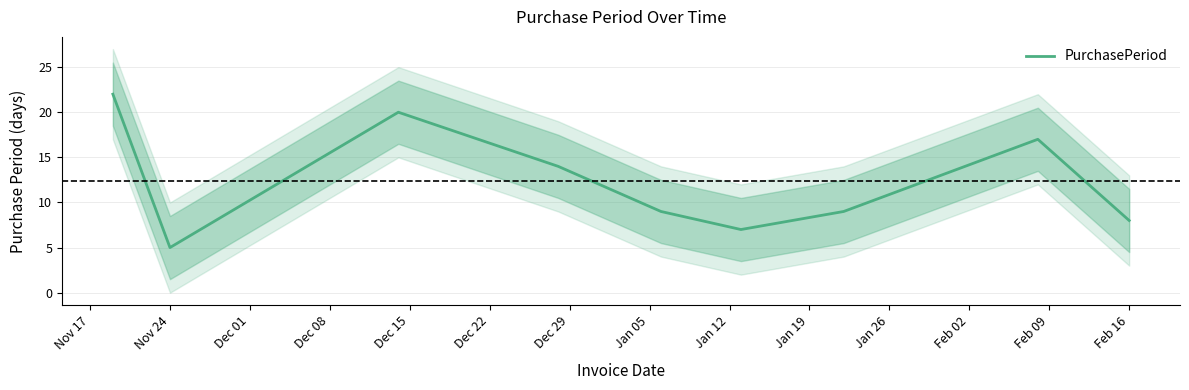

What is the highest value of the PurchasePeriod series?

22